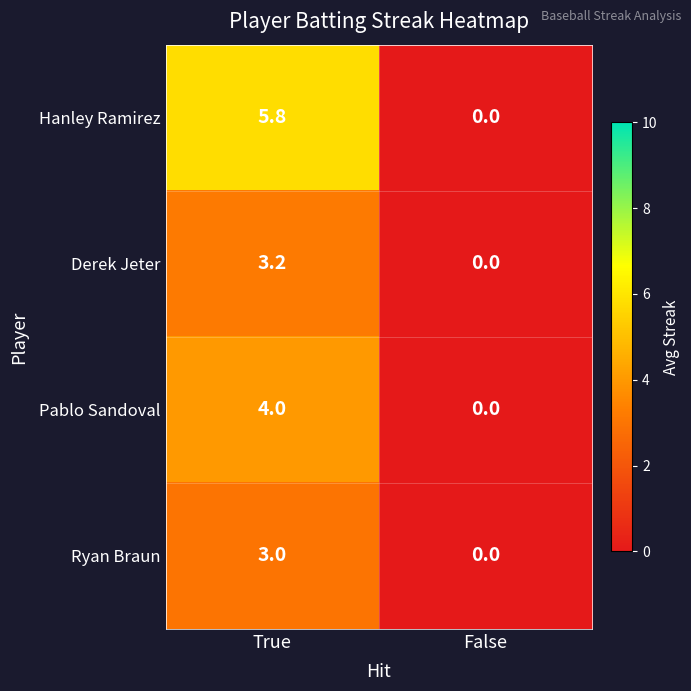

What value does the Pablo Sandoval series have at True?

4.0